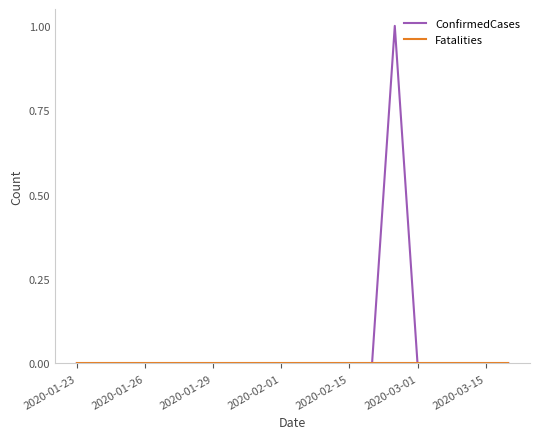

Which series has the largest total across all categories?

ConfirmedCases